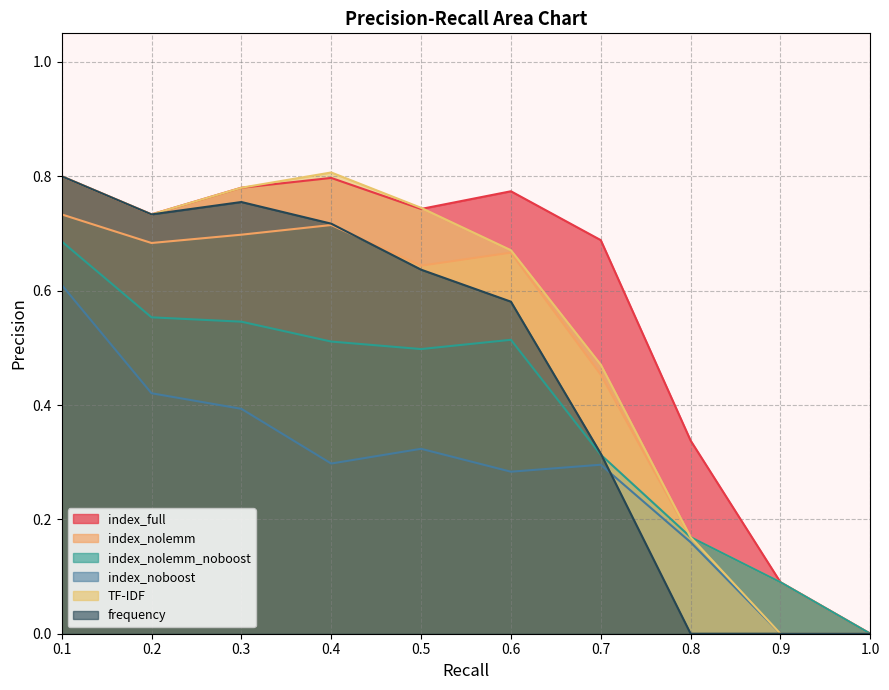

Reading left to right, list all the values displayed in this chart.

index_full: 0.1=0.8	0.2=0.7	0.3=0.8	0.4=0.8	0.5=0.7	0.6=0.8	0.7=0.7	0.8=0.3	0.9=0.1	1.0=0.0
index_nolemm: 0.1=0.7	0.2=0.7	0.3=0.7	0.4=0.7	0.5=0.6	0.6=0.7	0.7=0.5	0.8=0.2	0.9=0.1	1.0=0.0
index_nolemm_noboost: 0.1=0.7	0.2=0.6	0.3=0.5	0.4=0.5	0.5=0.5	0.6=0.5	0.7=0.3	0.8=0.2	0.9=0.1	1.0=0.0
index_noboost: 0.1=0.6	0.2=0.4	0.3=0.4	0.4=0.3	0.5=0.3	0.6=0.3	0.7=0.3	0.8=0.2	0.9=0.0	1.0=0.0
TF-IDF: 0.1=0.8	0.2=0.7	0.3=0.8	0.4=0.8	0.5=0.7	0.6=0.7	0.7=0.5	0.8=0.2	0.9=0.0	1.0=0.0
frequency: 0.1=0.8	0.2=0.7	0.3=0.8	0.4=0.7	0.5=0.6	0.6=0.6	0.7=0.3	0.8=0.0	0.9=0.0	1.0=0.0